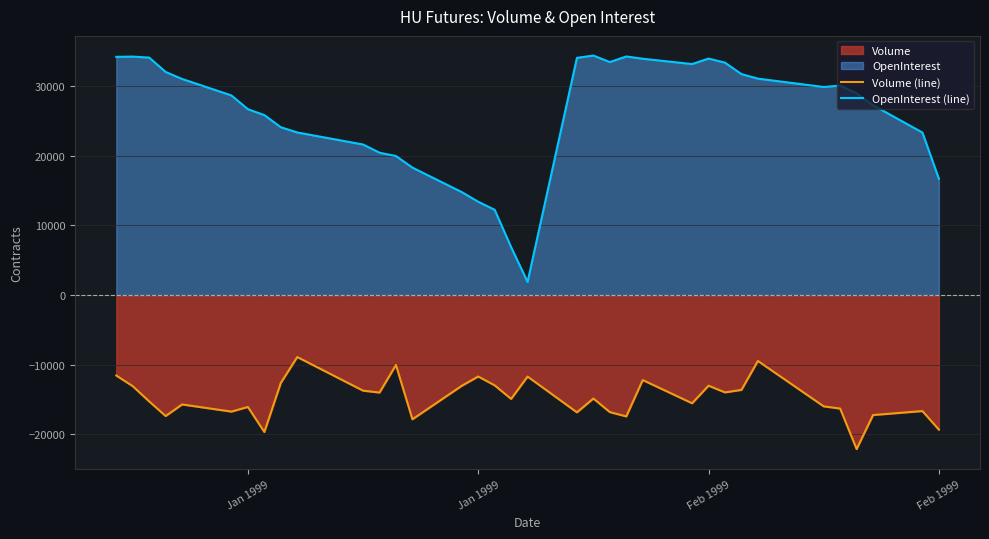

Where is the first local maximum for OpenInterest (line)?

Jan 1999